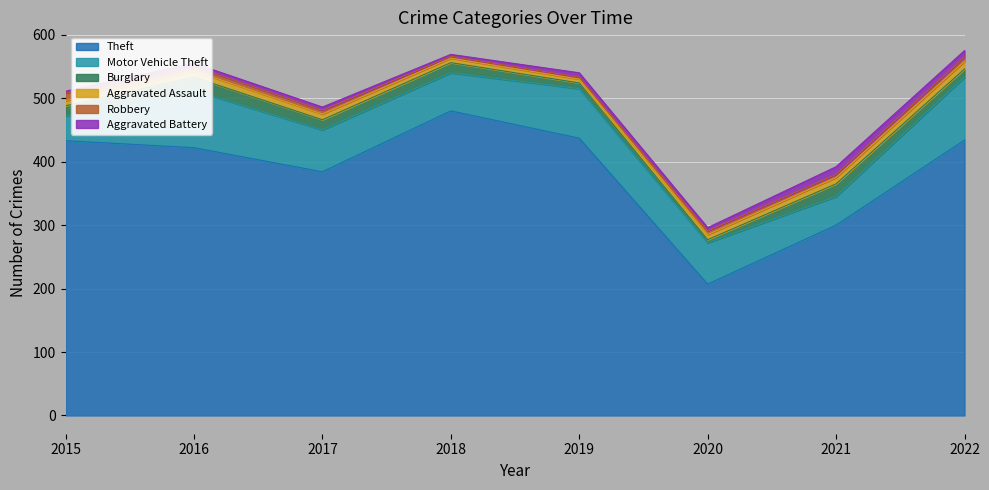

Reading left to right, extract all data points from this chart.

Theft: 433	422	384	480	437	207	300	434
Motor Vehicle Theft: 39	90	66	60	78	65	45	99
Burglary: 16	21	16	16	9	5	20	13
Aggravated Assault: 8	10	9	7	6	8	10	12
Robbery: 12	7	6	3	3	6	5	7
Aggravated Battery: 3	5	5	3	7	5	12	10